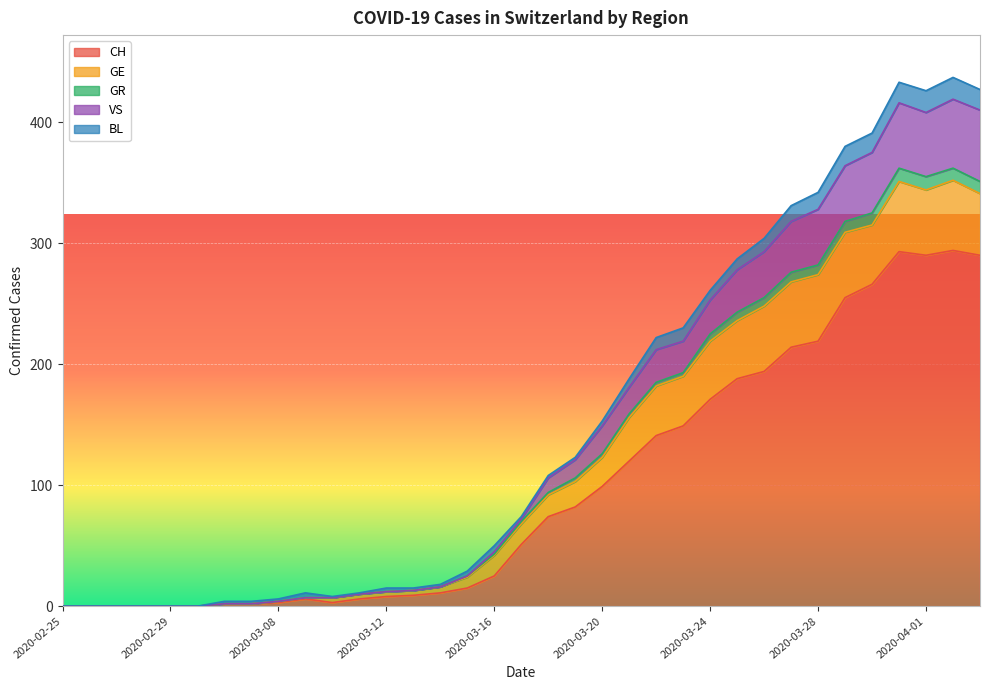

How many data points does each series have?

35